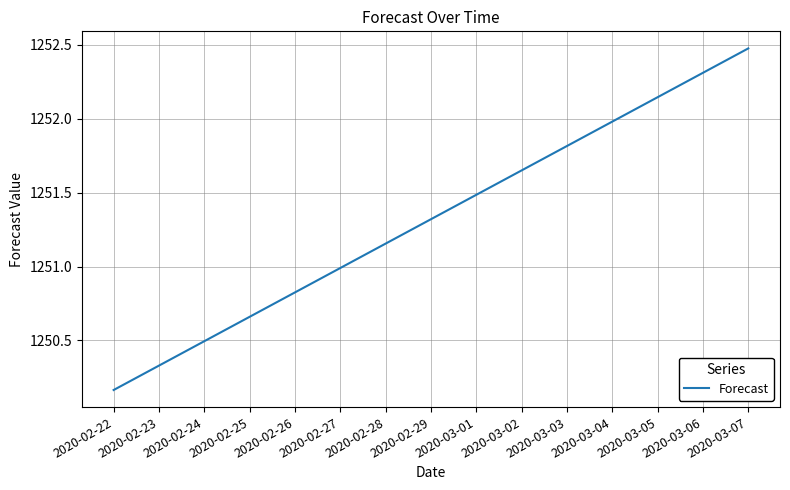

Is this an area chart (filled region under the line)?

No